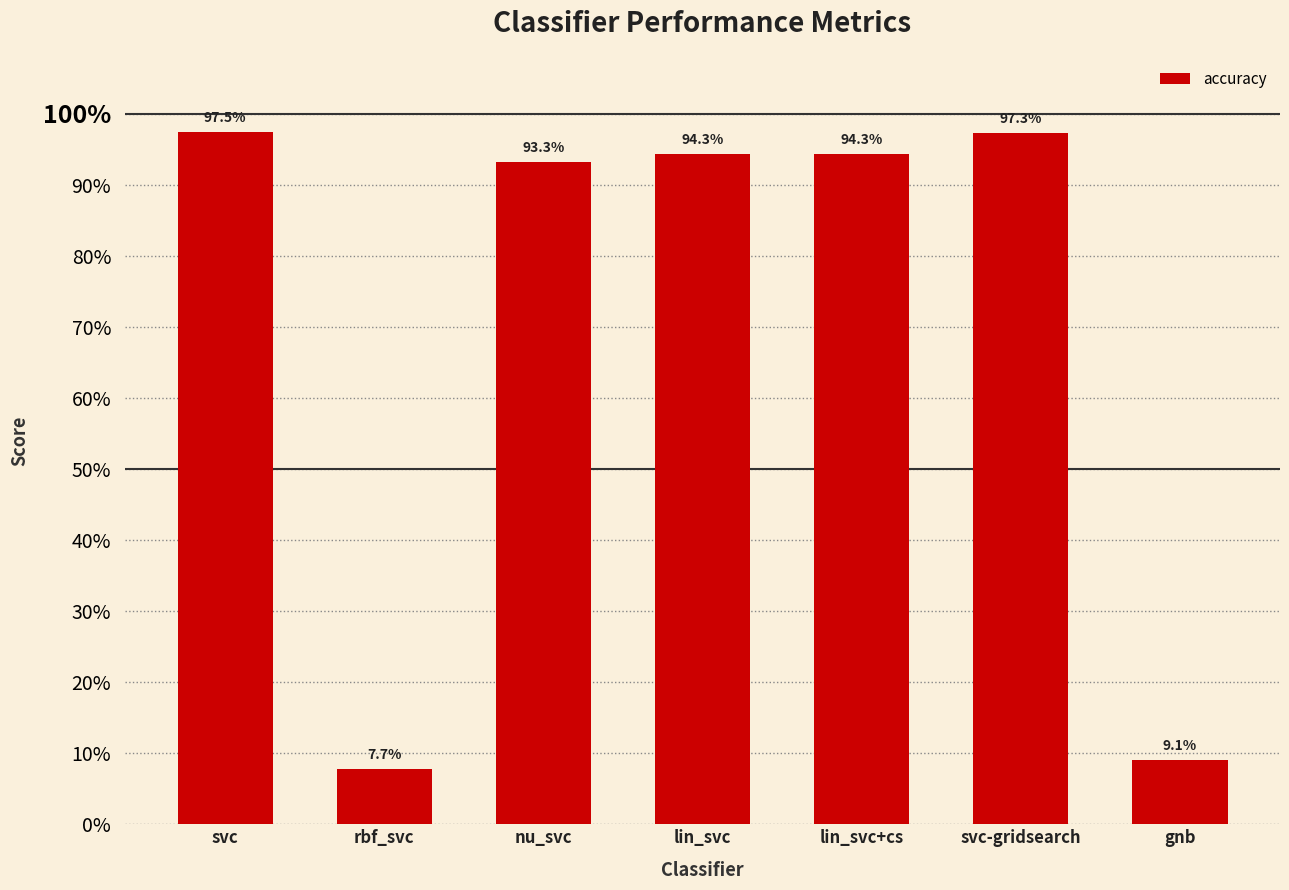

The chart shows a value of 0.9 at lin_svc. True or false?

True